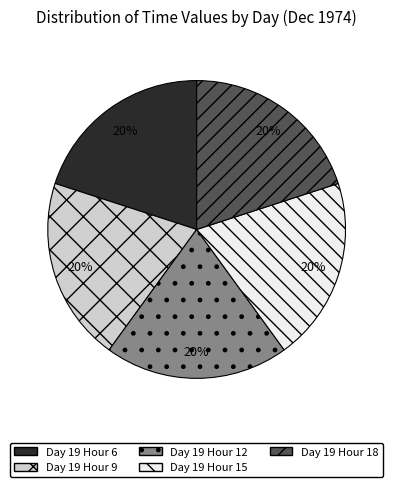

To the nearest percent, what is the average slice percentage?

20%